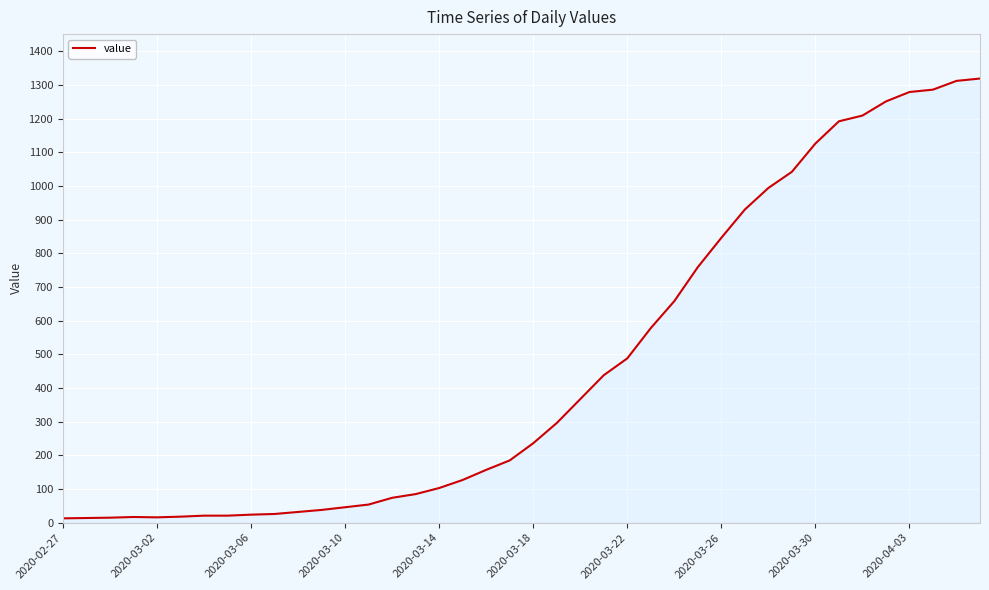

What is the difference between the maximum and minimum values?

1306